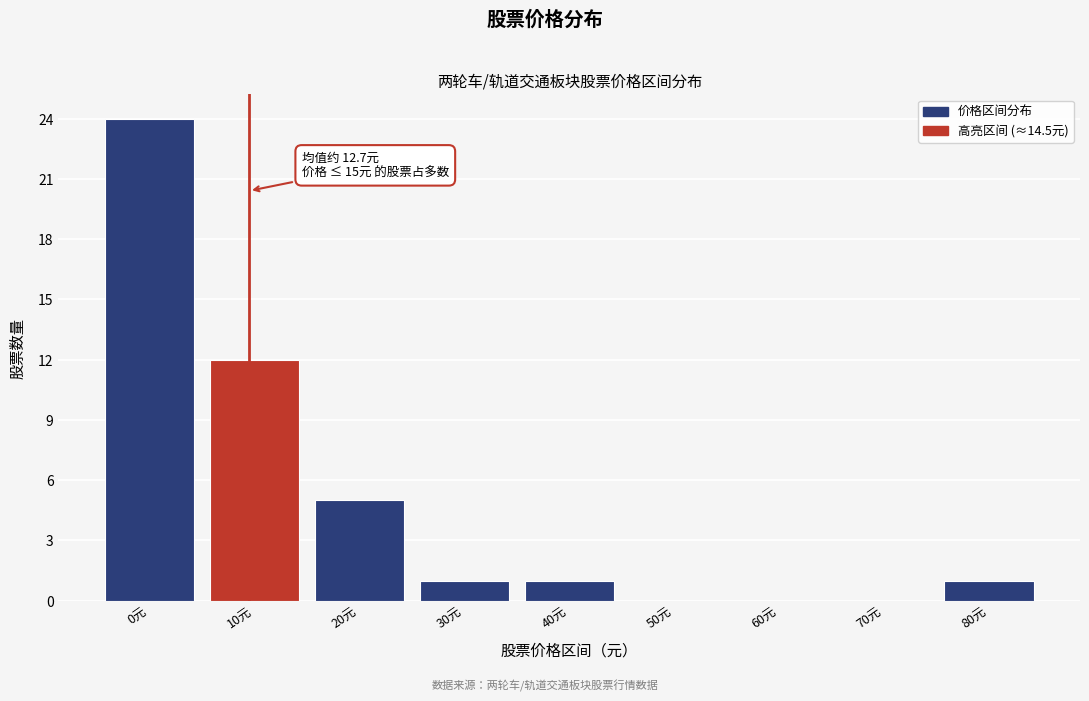

Reading left to right, what are all the values shown in this chart?

0元=24	10元=12	20元=5	30元=1	40元=1	50元=0	60元=0	70元=0	80元=1